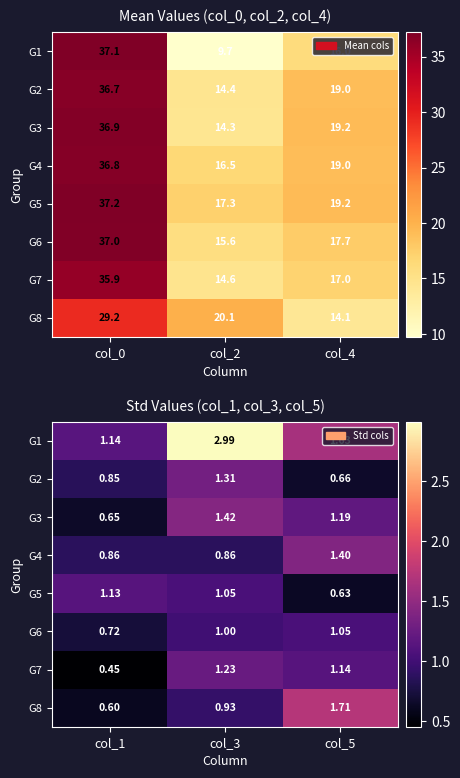

The value of G4 at col_5 is 0.4. True or false?

False